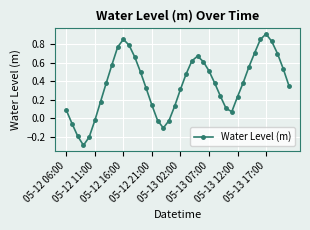

What is the difference between the second highest and second lowest values?

1.1